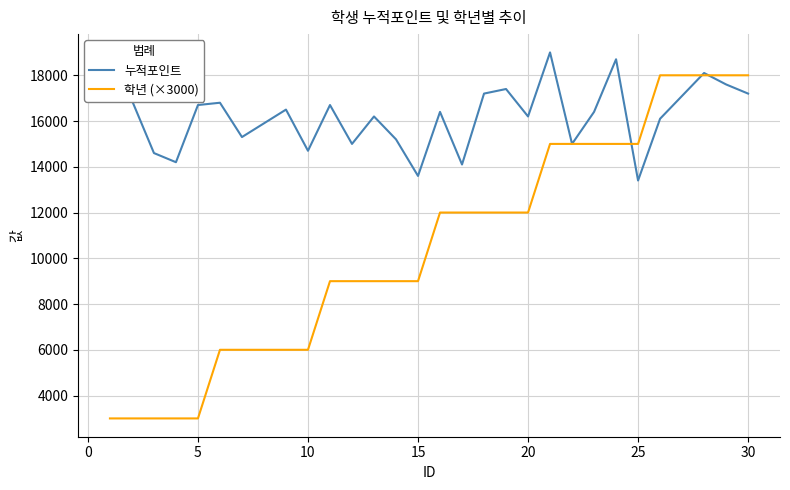

Does the chart have visible grid lines?

Yes